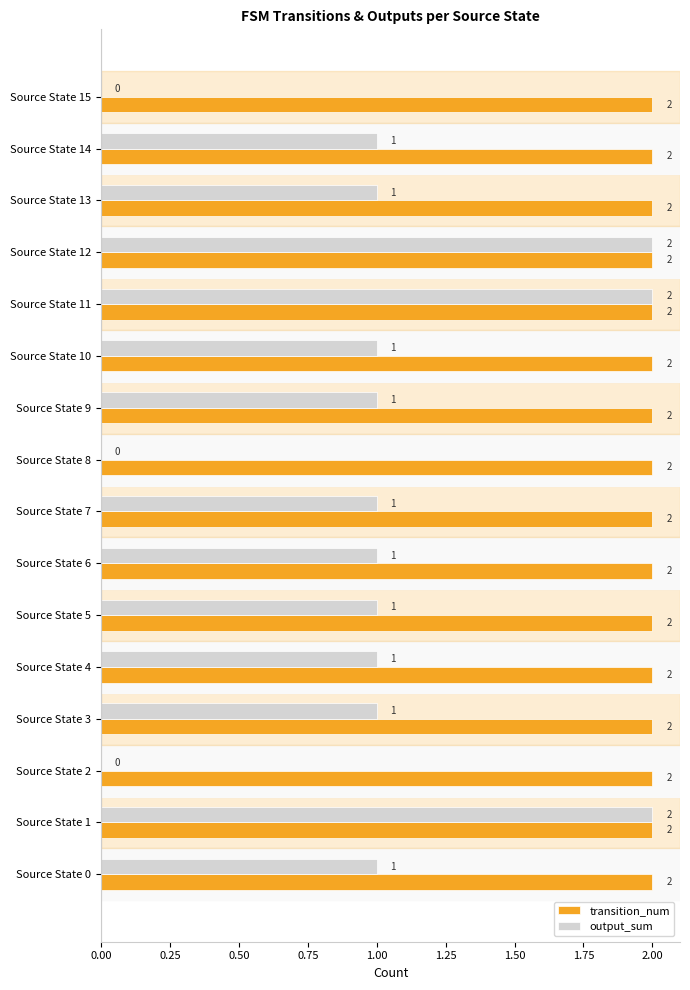

What is the sum of the transition_num values at Source State 15 and Source State 14?

4